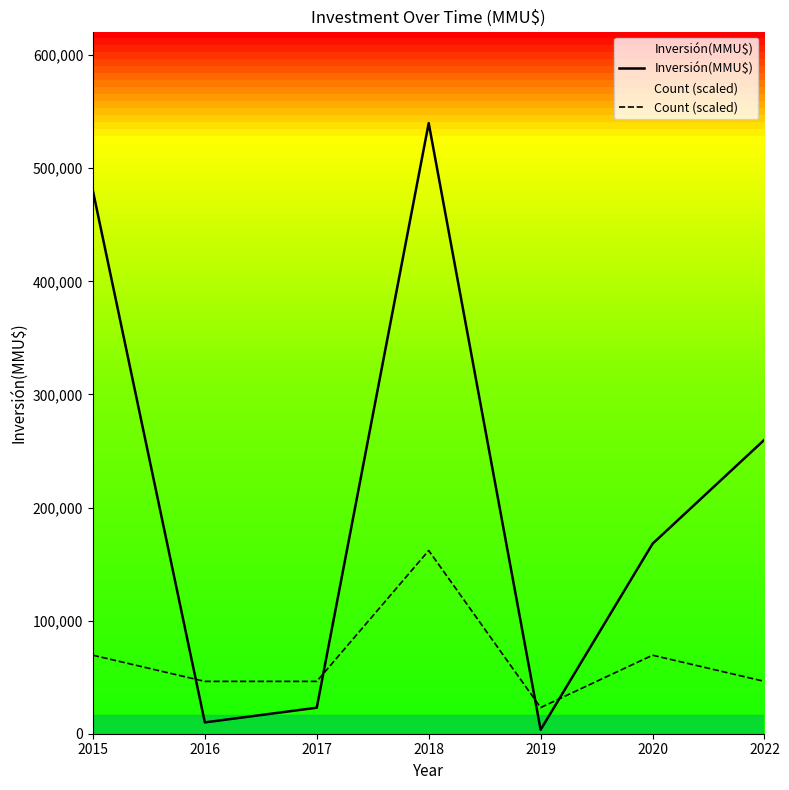

Where do Count (scaled) and Inversión(MMU$) first cross each other?

2015 and 2016